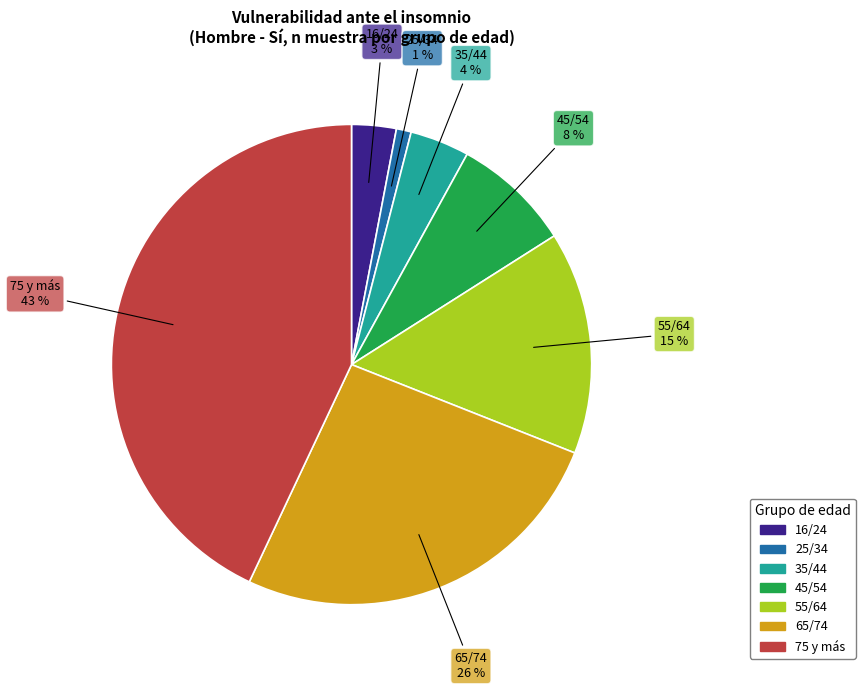

To the nearest percent, what is the difference between the largest and smallest slice percentages?

42%